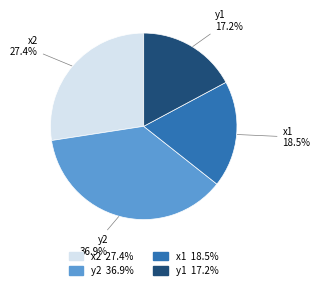

Is the sum of y2 and x1 greater than half?

Yes